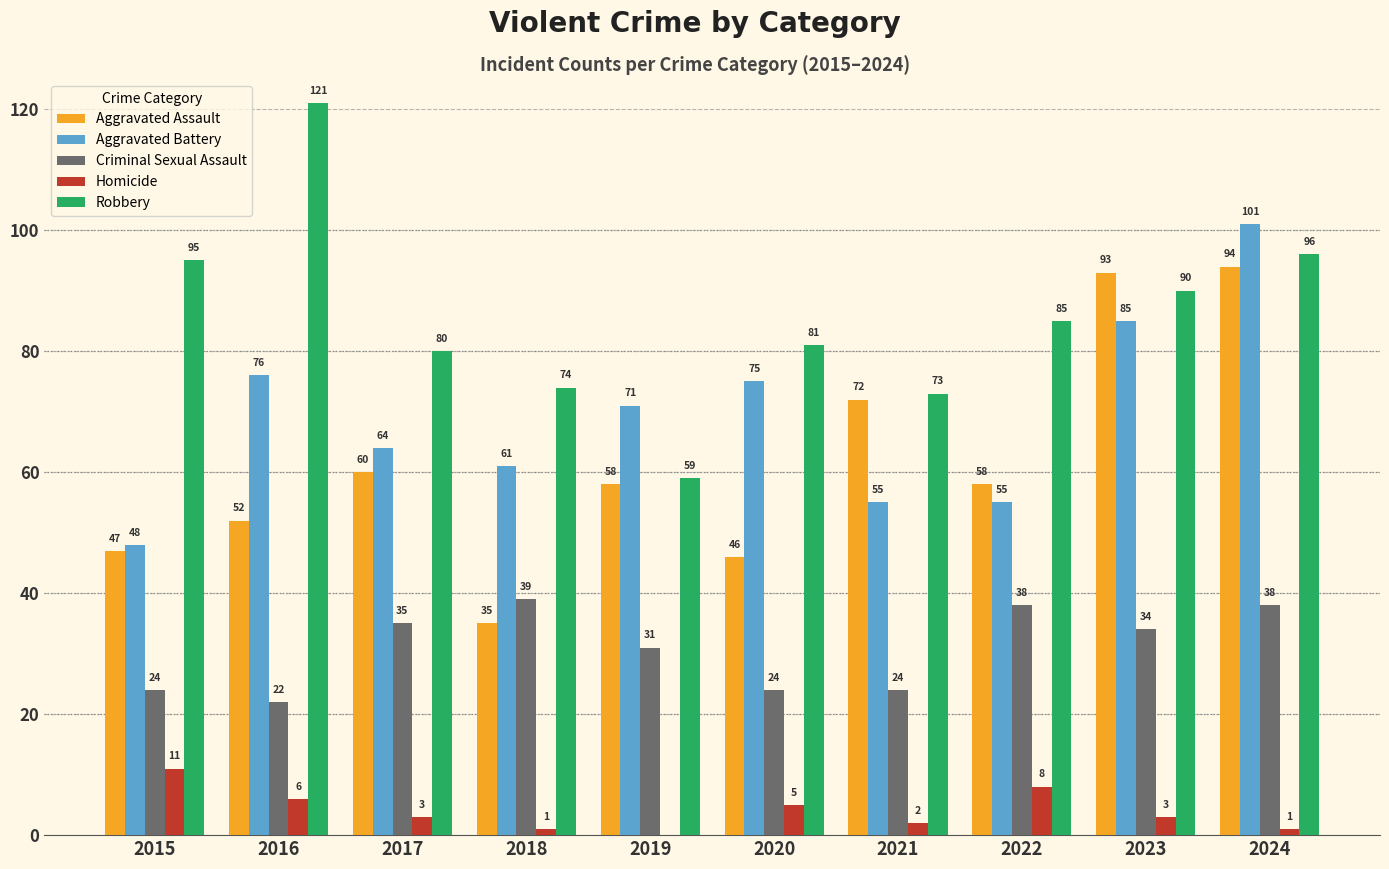

What is the maximum value shown in the chart?

121